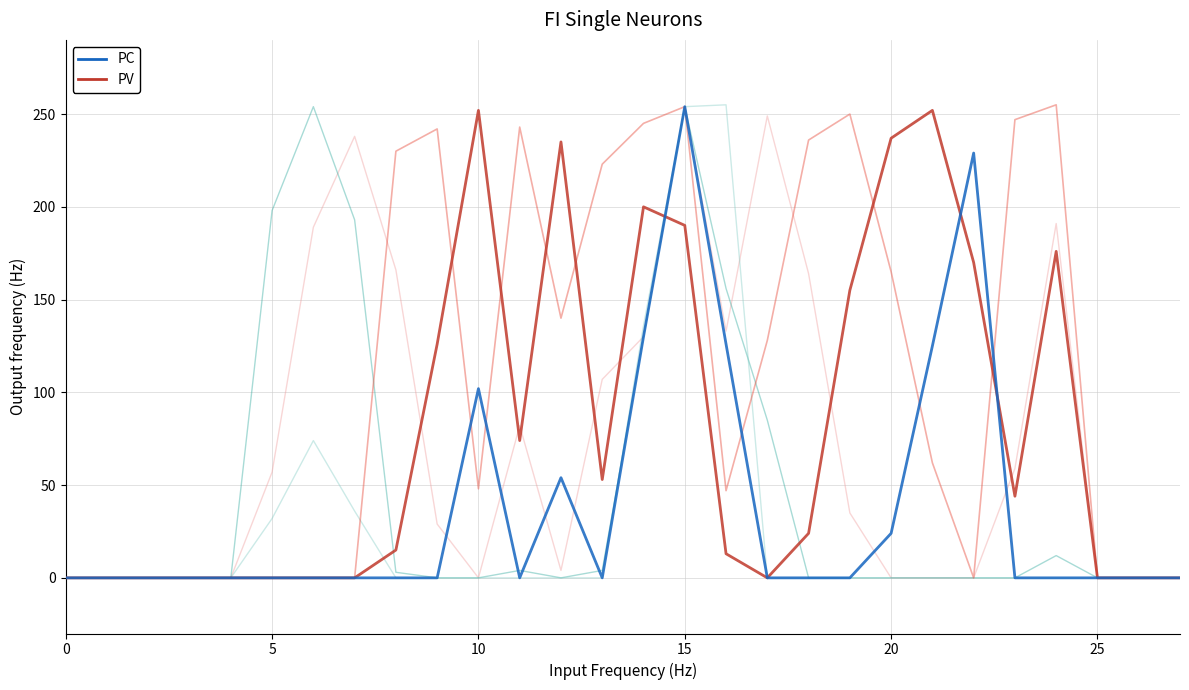

What is the greatest value displayed?

255